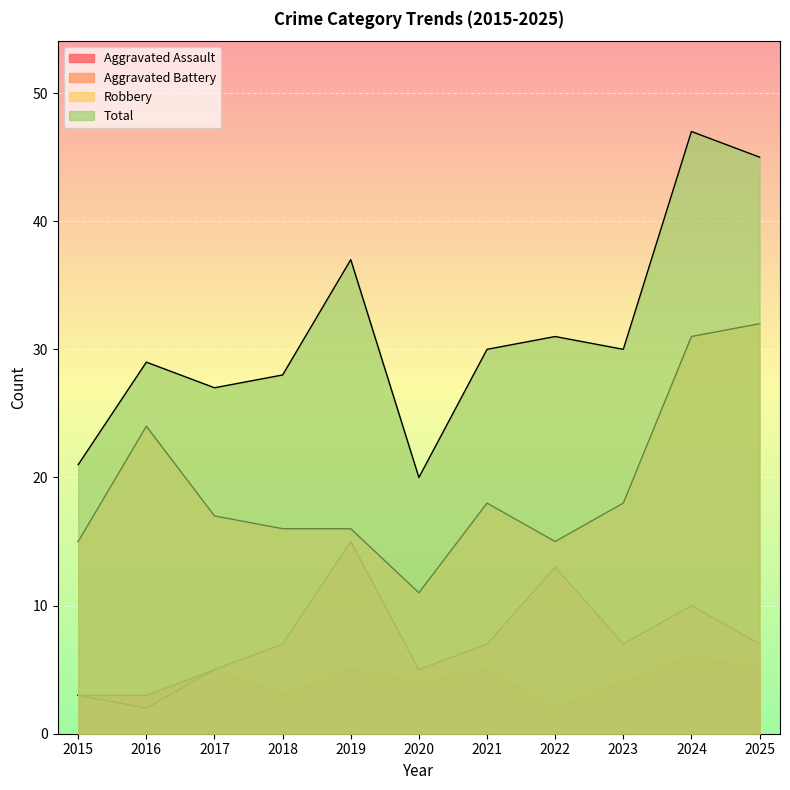

At which category is the sum across all series the highest?

2024